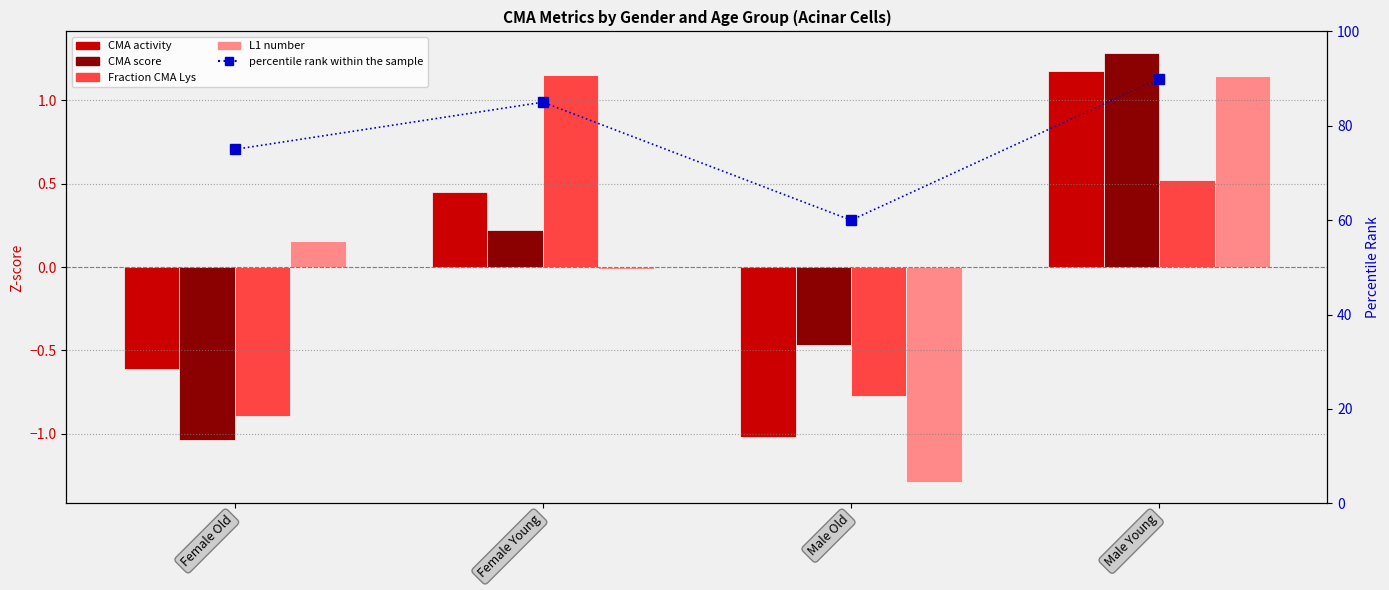

Reading right to left, list all the values displayed in this chart.

CMA activity: 1.2	-1.0	0.5	-0.6
CMA score: 1.3	-0.5	0.2	-1.0
Fraction CMA Lys: 0.5	-0.8	1.2	-0.9
L1 number: 1.1	-1.3	-0.0	0.2
percentile rank within the sample: 90.0	60.0	85.0	75.0